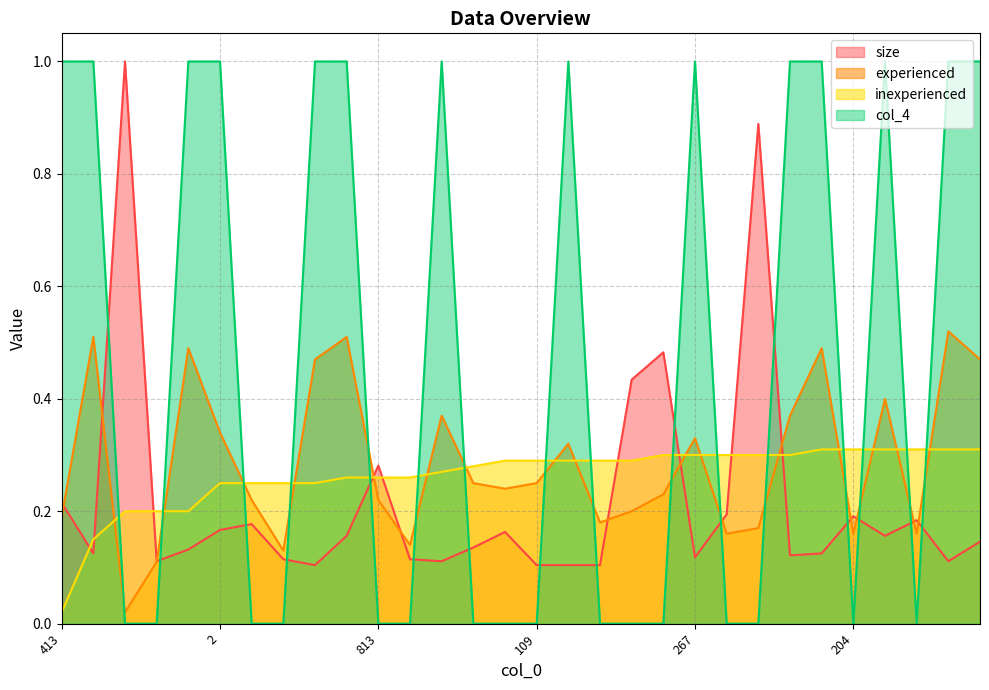

Rank the categories by inexperienced value from lowest to highest.

413, 469, 486, 591, 886, 2, 15, 404, 809, 44, 813, 827, 879, 798, 26, 109, 117, 189, 922, 145, 267, 295, 334, 778, 180, 204, 402, 476, 825, 858